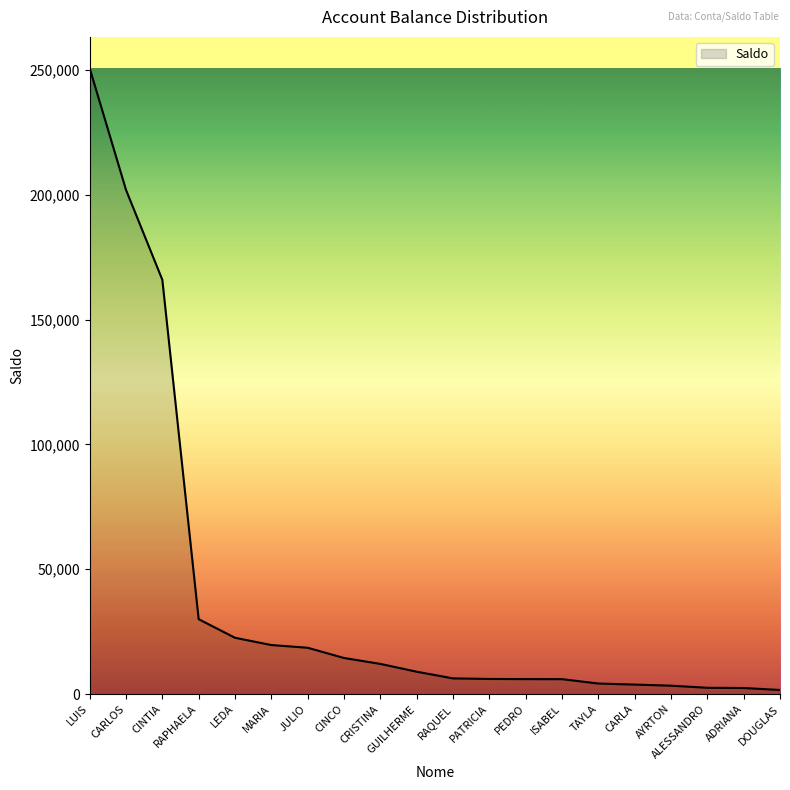

Is it true that the value at LUIS is 75293.9?

False